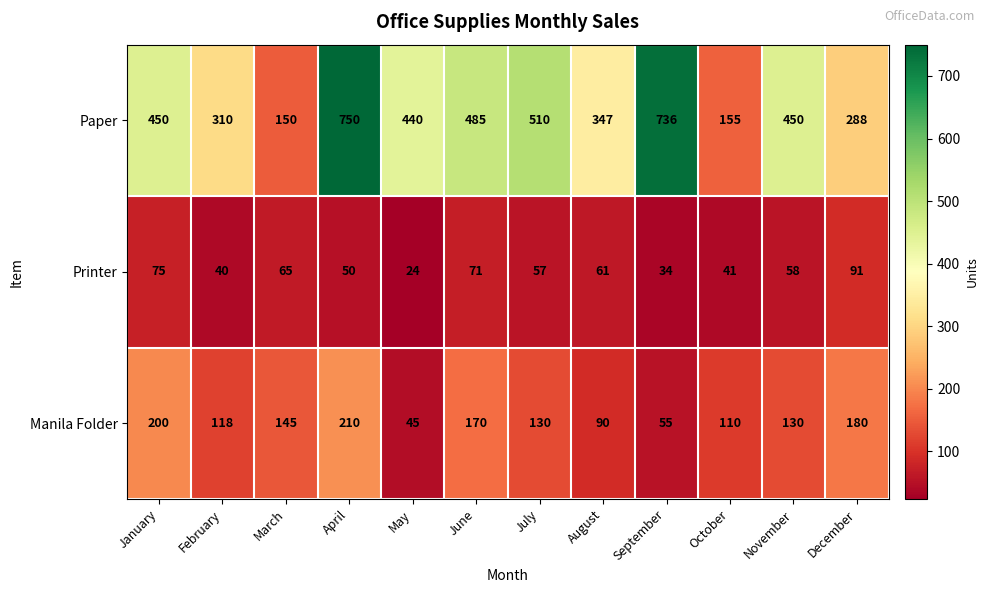

What is the sum of the Printer values at December and August?

152